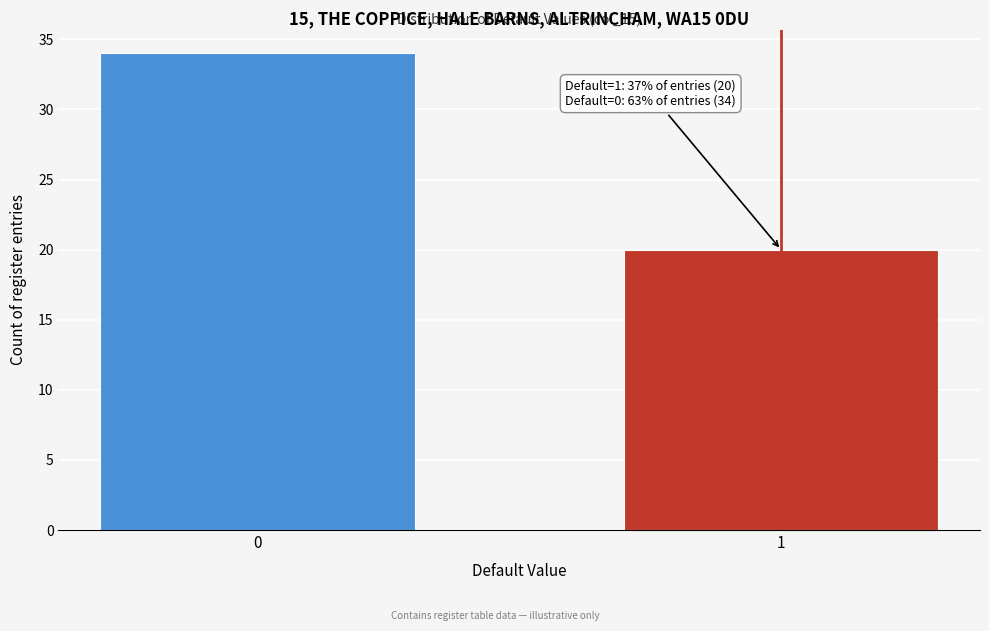

Reading left to right, what are all the values shown in this chart?

0=34	1=20